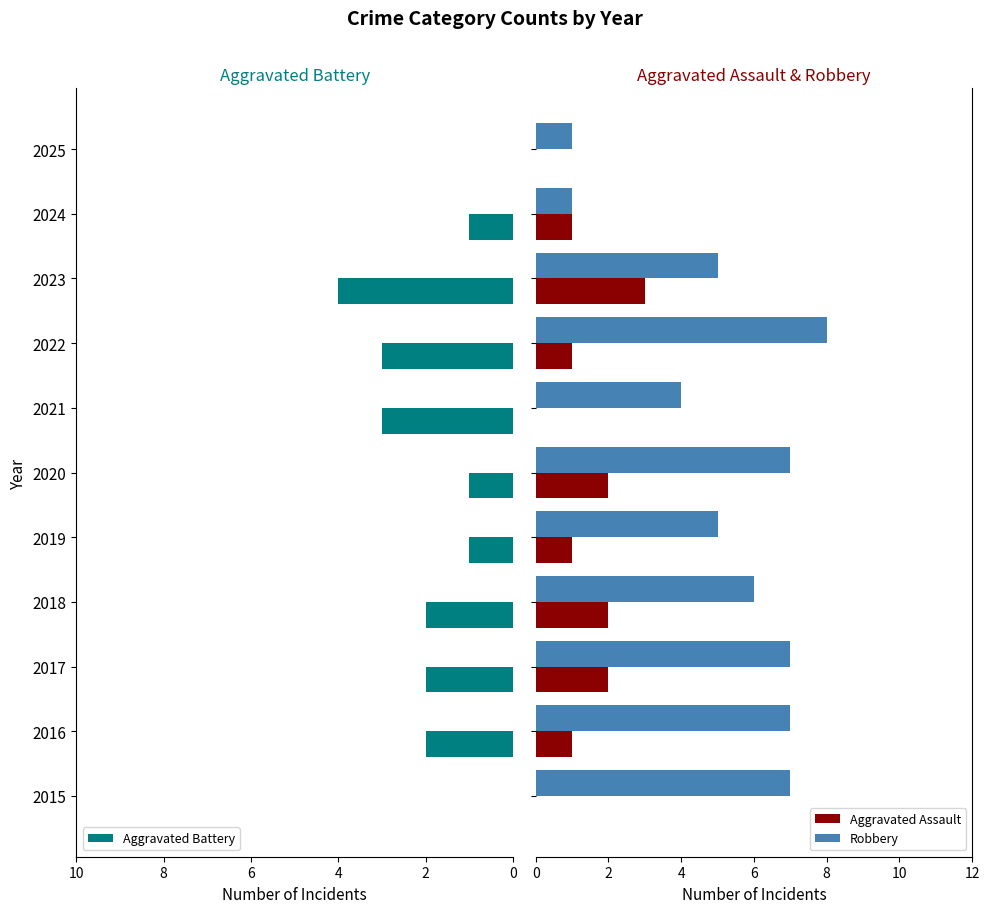

What is the maximum value for Aggravated Battery?

4